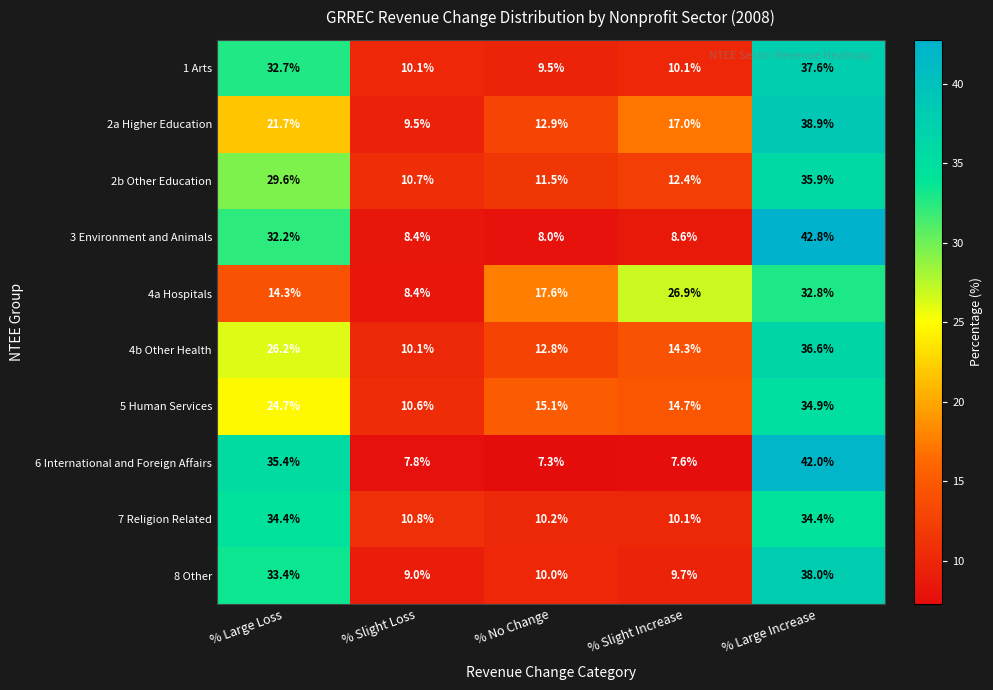

What is the difference between the maximum and minimum values in the 2a Higher Education series?

29.4